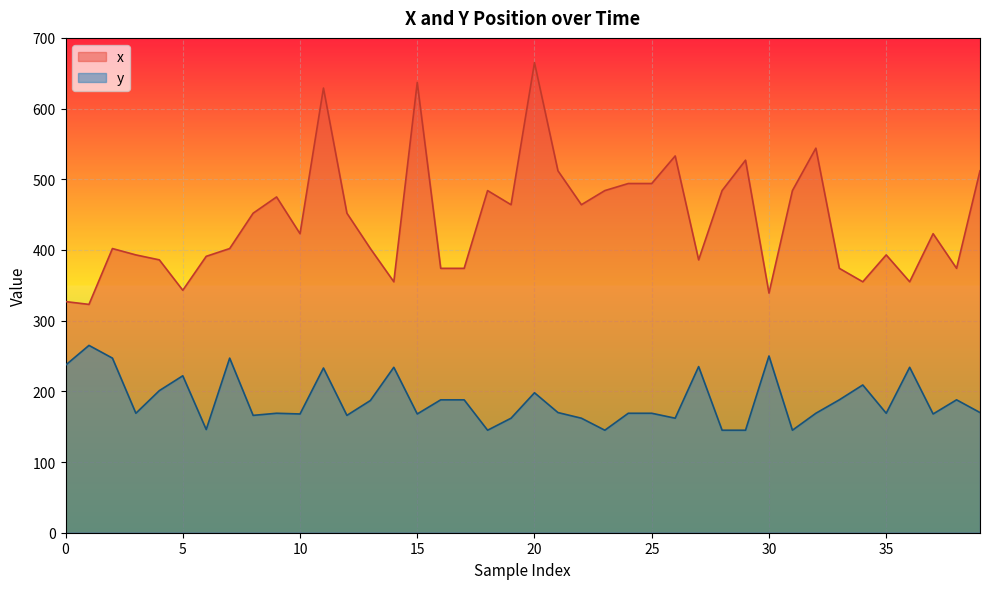

True or false: y has more than 0 interior local peaks.

True